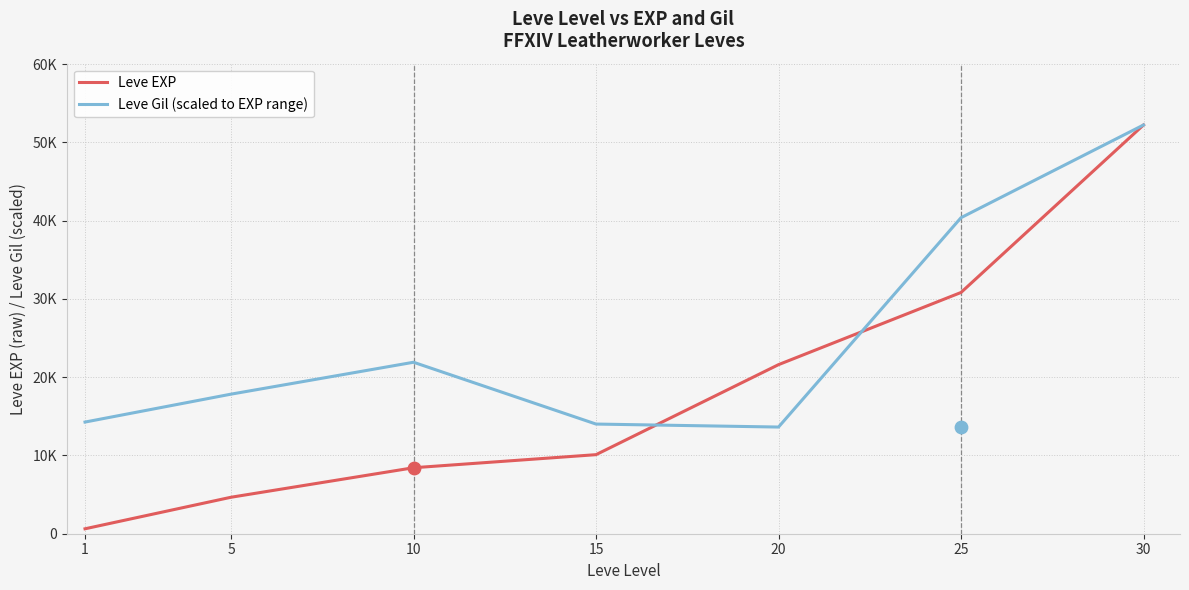

What are all the series names shown in the legend?

Leve EXP, Leve Gil (scaled)